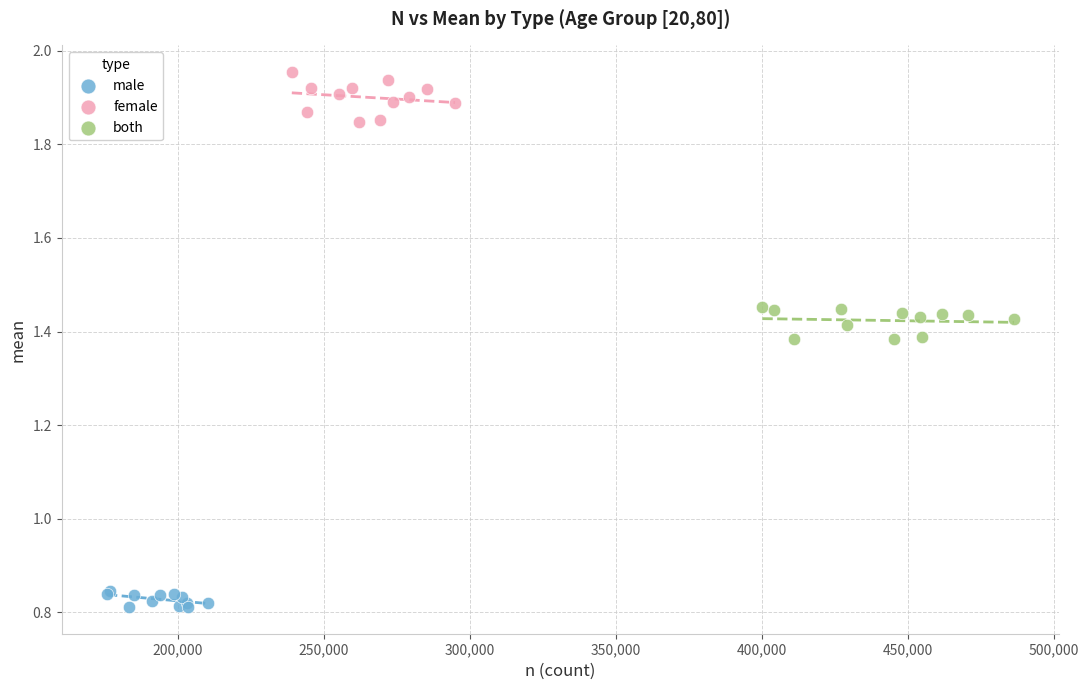

Which series has the widest spread of Y values?

female